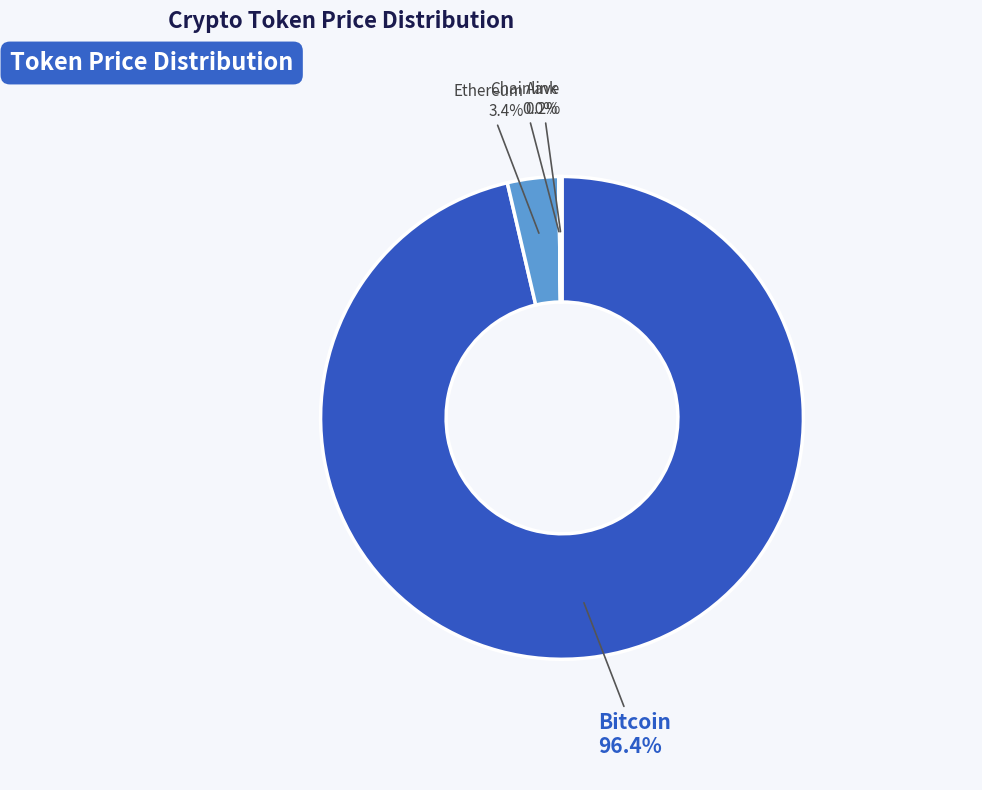

Is there a majority slice in this chart?

Yes